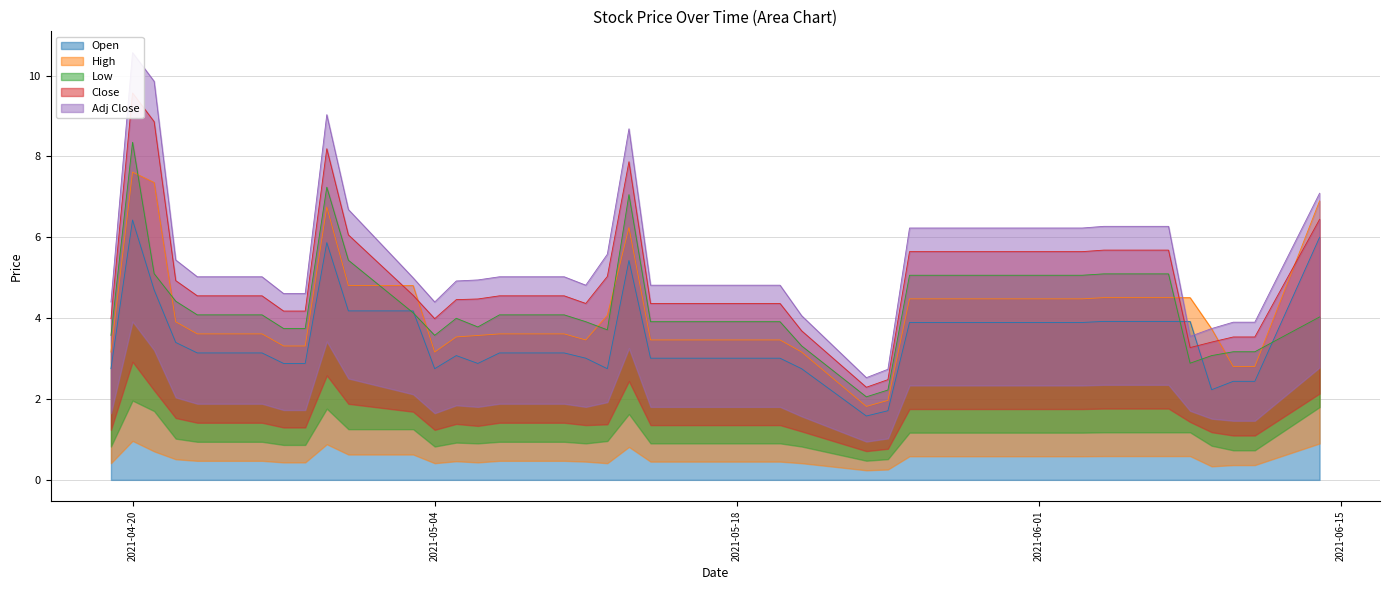

What is the difference between the maximum and minimum values in the Open series?

4.8